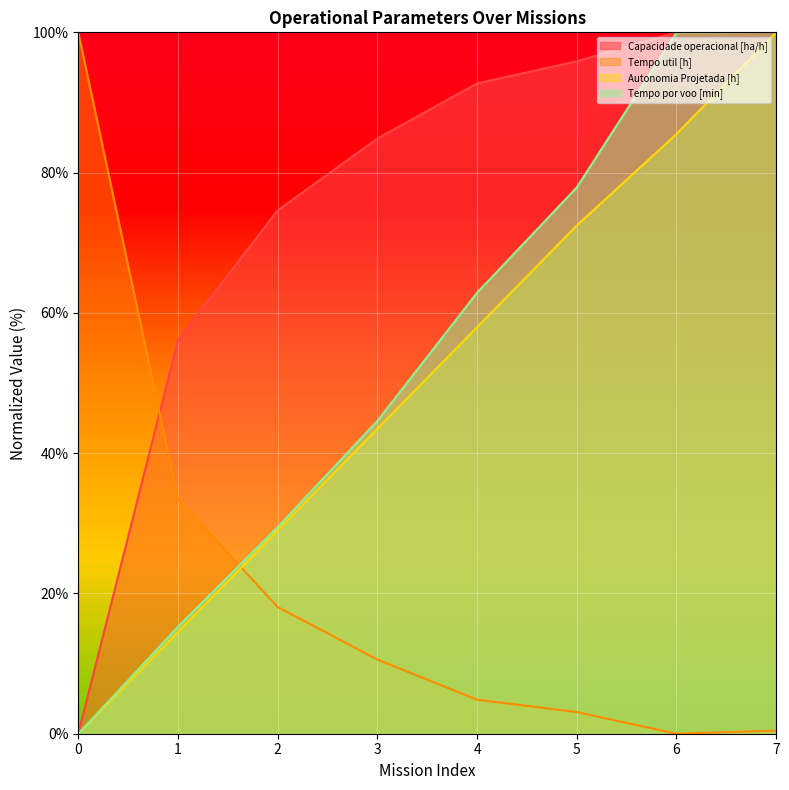

How many values in Capacidade operacional [ha/h] are above zero?

7